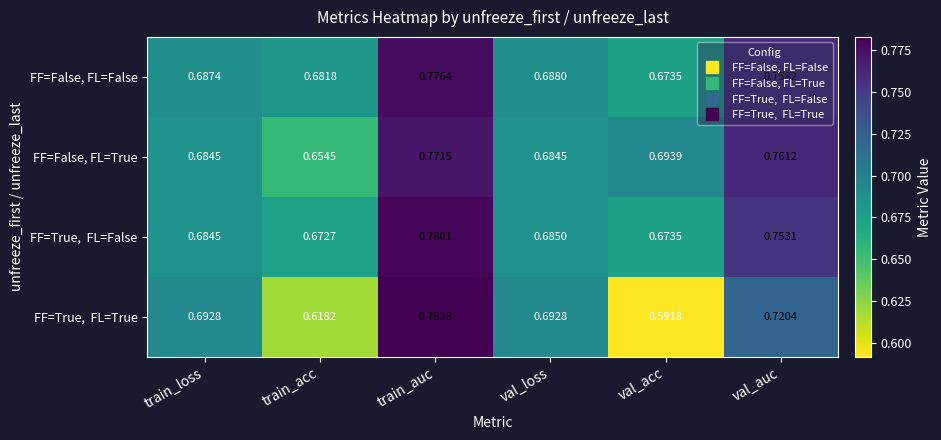

At which label is FF=False, FL=True closest to 0?

train_acc